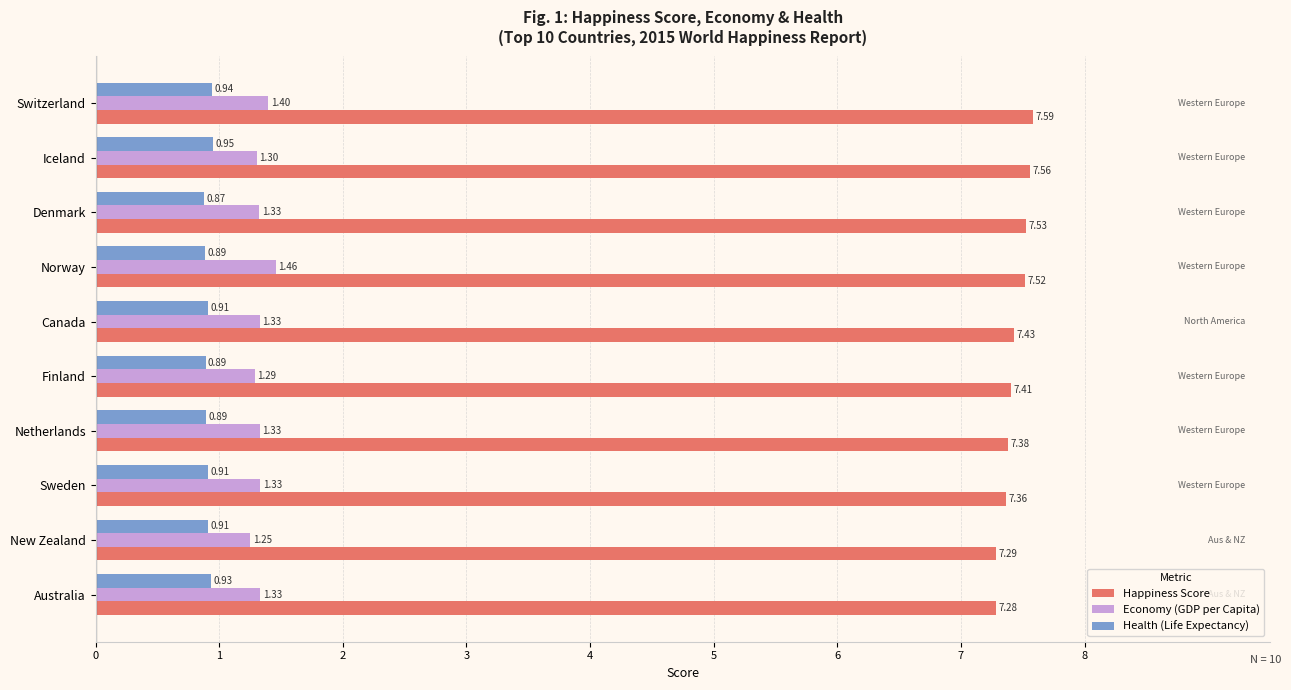

Count the Economy (GDP per Capita) values in the range 1 to 2.

10